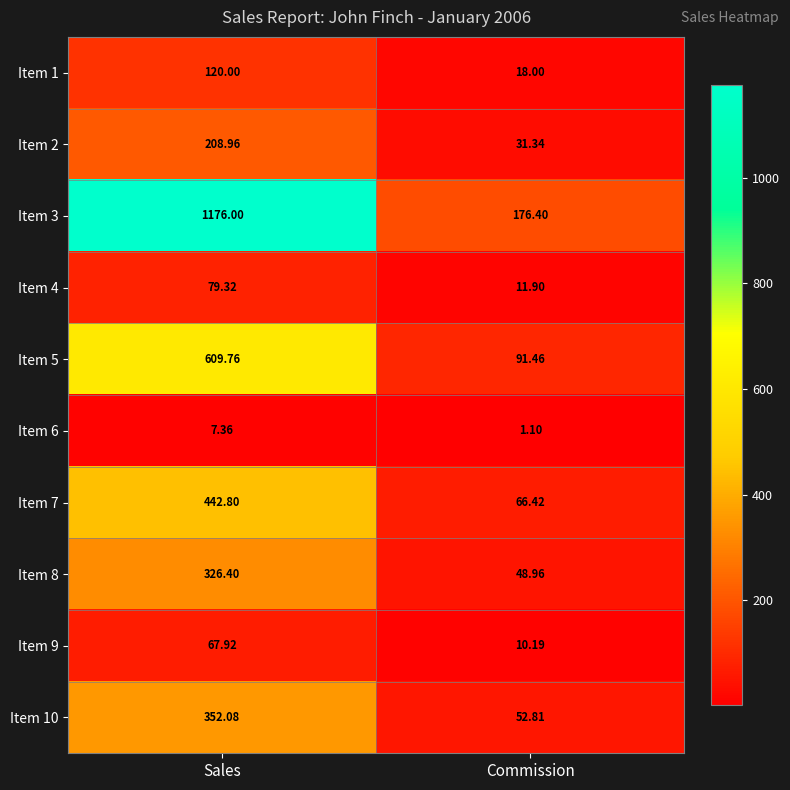

What is the difference between the highest and lowest values at Commission?

175.3